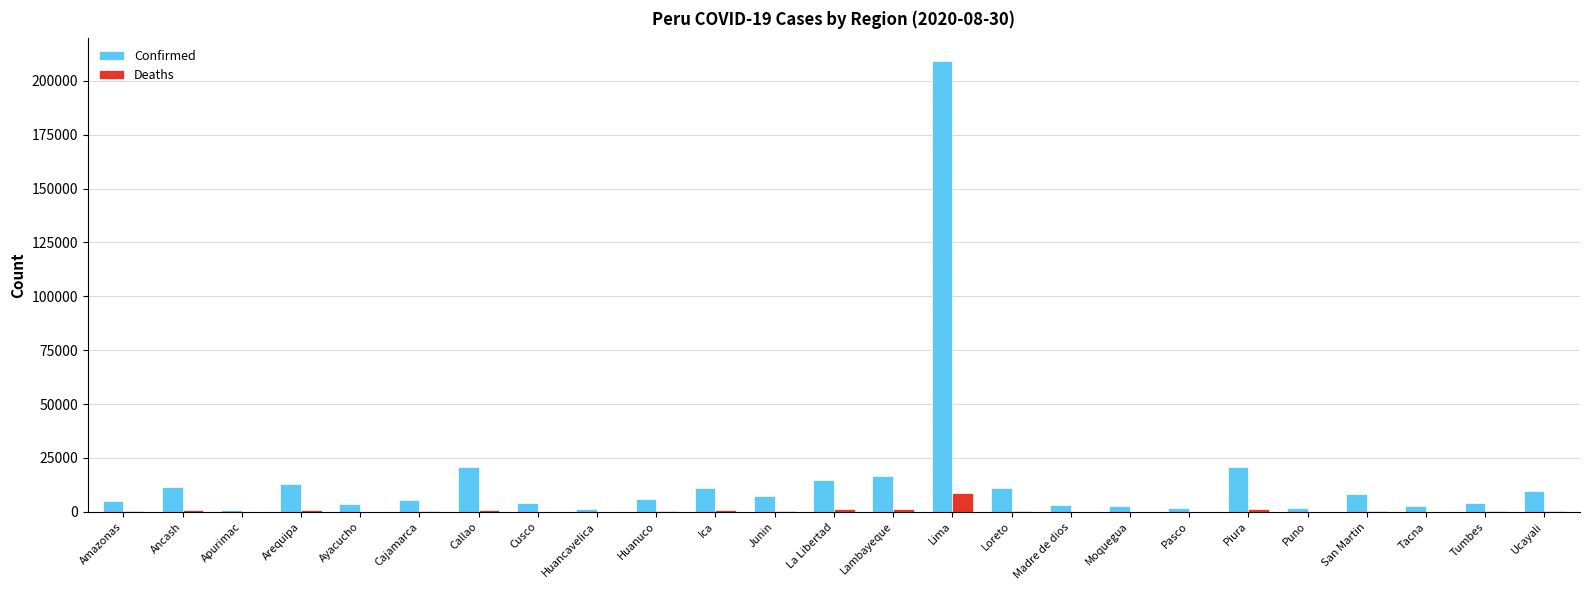

Are the bars grouped side by side (vs. stacked)?

Yes